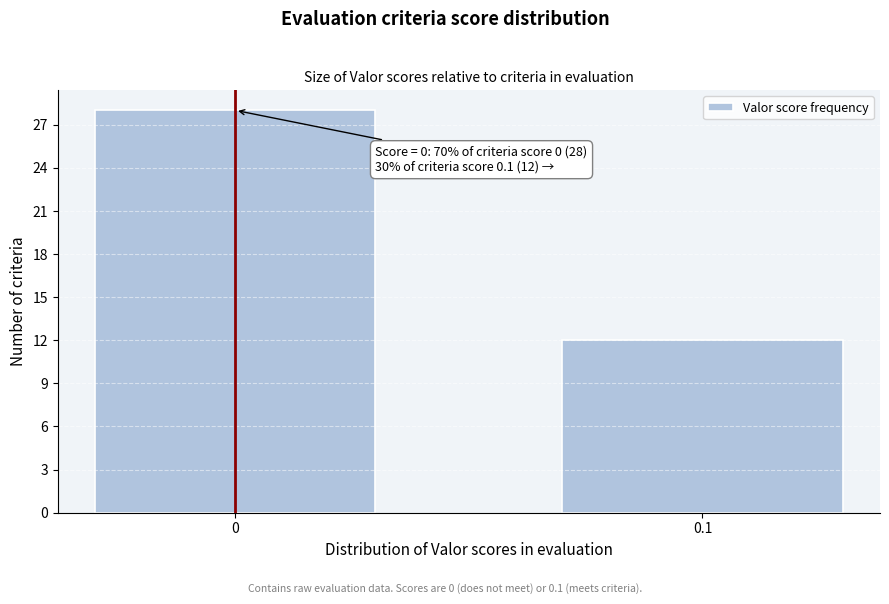

Reading left to right, what are all the values shown in this chart?

0=28	0.1=12